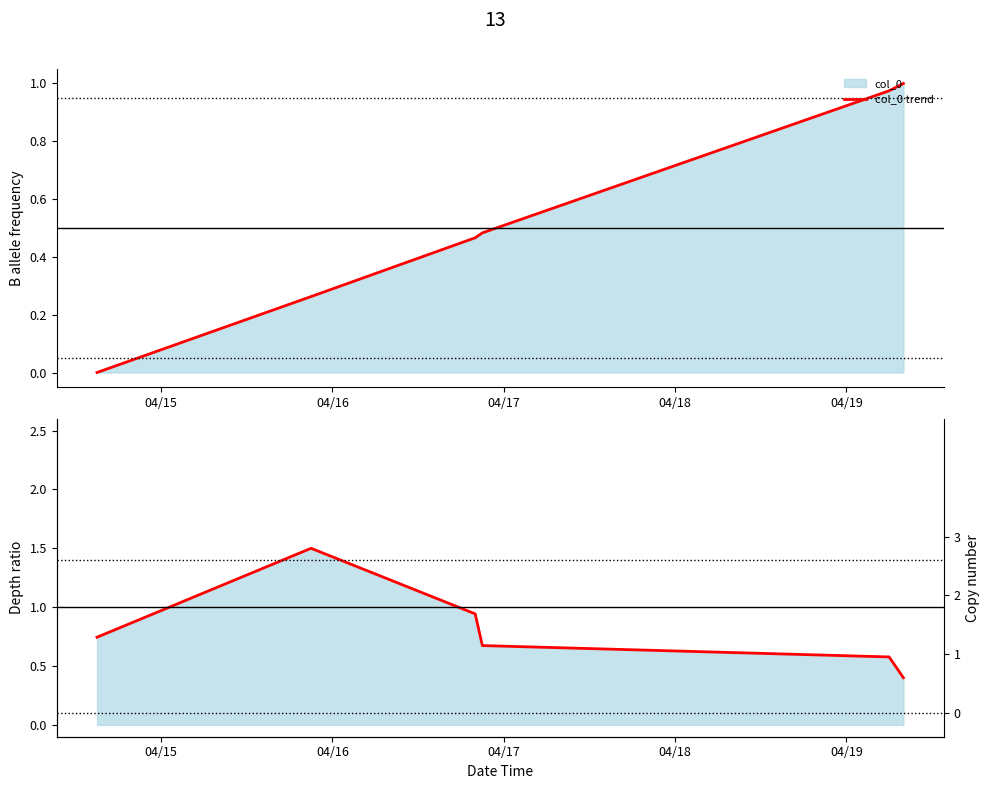

Reading left to right, list all the values displayed in this chart.

col_0 trend: 0.0	0.3	0.5	0.5	1.0	1.0
Reading trend: 0.7	1.5	0.9	0.7	0.6	0.4